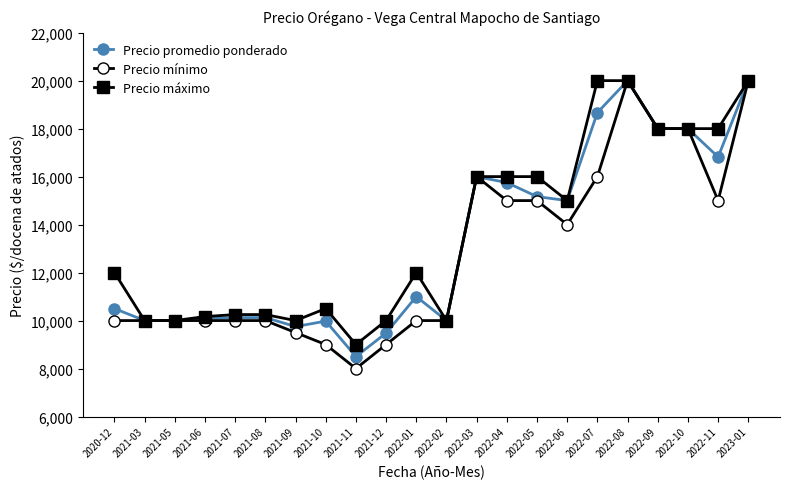

How many distinct data groups are displayed?

3